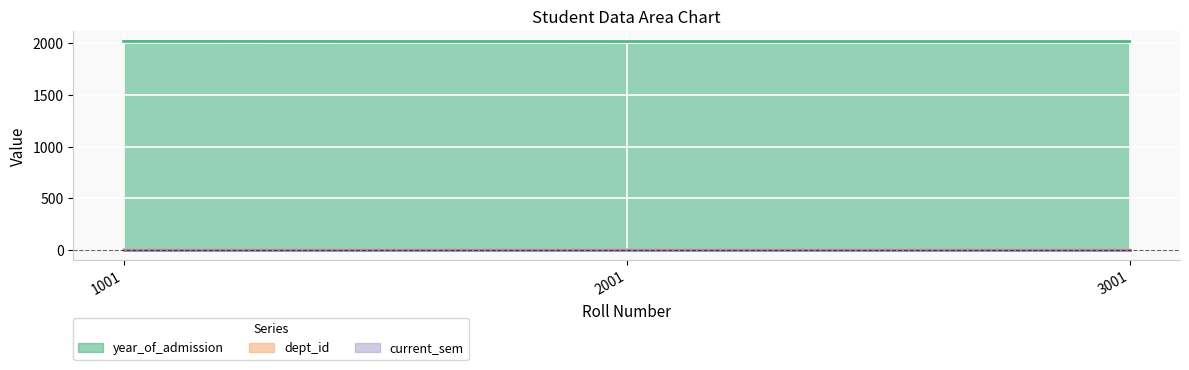

Which series has the largest total across all categories?

year_of_admission